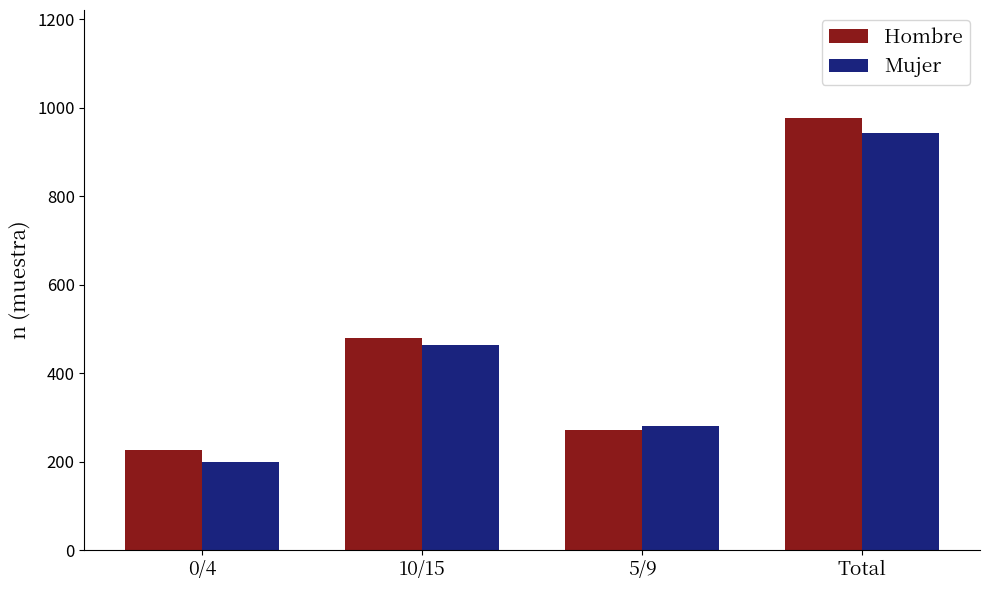

Reading left to right, transcribe all the data shown in this chart.

Hombre: 0/4=227	10/15=479	5/9=271	Total=977
Mujer: 0/4=199	10/15=463	5/9=281	Total=943